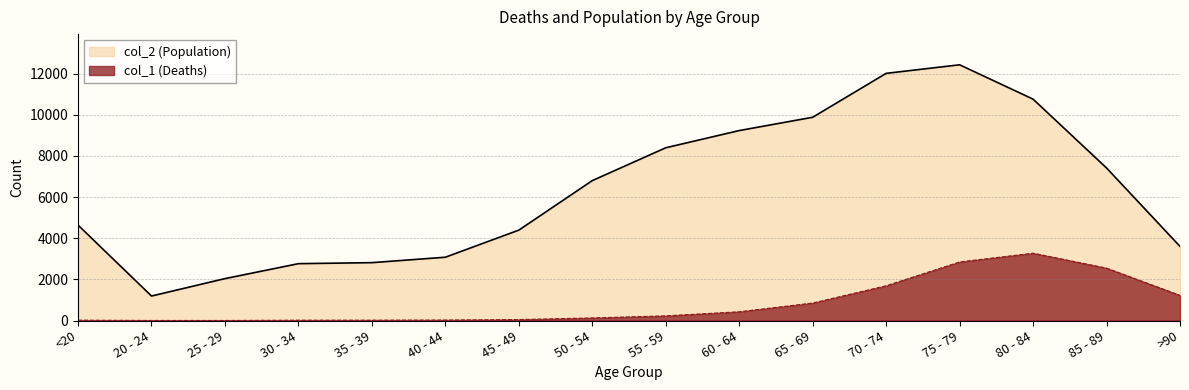

Reading right to left, transcribe all the data shown in this chart.

col_1 (Deaths): >90=1224	85 - 89=2548	80 - 84=3273	75 - 79=2848	70 - 74=1690	65 - 69=850	60 - 64=426	55 - 59=227	50 - 54=126	45 - 49=47	40 - 44=24	35 - 39=18	30 - 34=17	25 - 29=3	20 - 24=4	<20=18
col_2 (Population): >90=3604	85 - 89=7417	80 - 84=10764	75 - 79=12434	70 - 74=12018	65 - 69=9883	60 - 64=9236	55 - 59=8400	50 - 54=6803	45 - 49=4396	40 - 44=3078	35 - 39=2814	30 - 34=2765	25 - 29=2038	20 - 24=1191	<20=4641